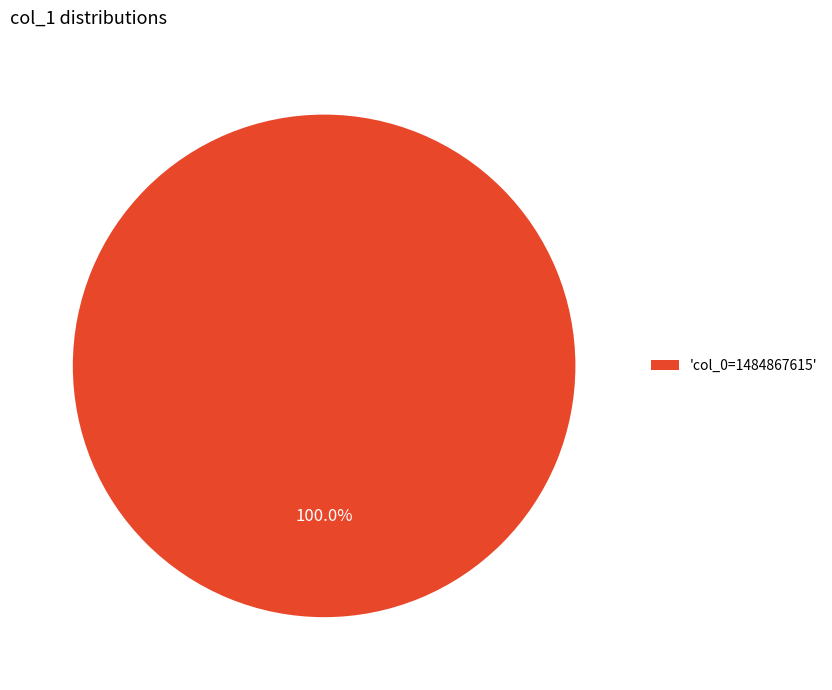

Which slice represents more than half of the pie?

'col_0=1484867615'